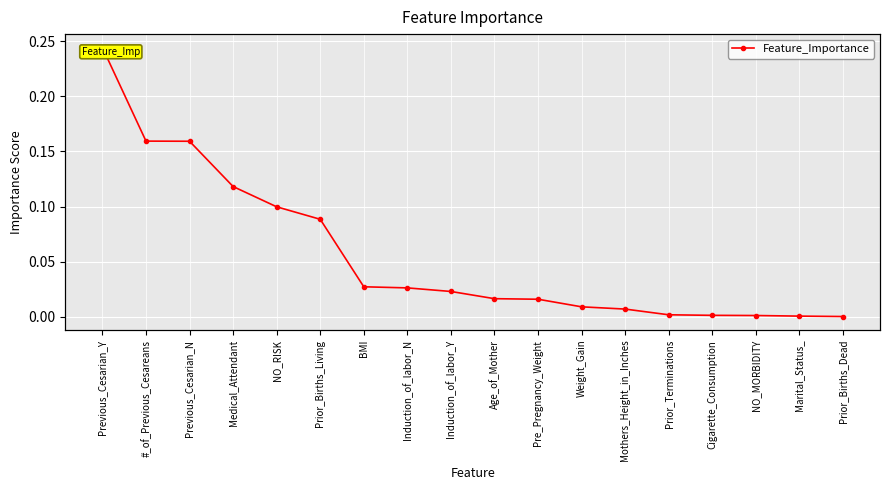

Rank the categories by value from lowest to highest.

Prior_Births_Dead, Marital_Status_, NO_MORBIDITY, Cigarette_Consumption, Prior_Terminations, Mothers_Height_in_Inches, Weight_Gain, Pre_Pregnancy_Weight, Age_of_Mother, Induction_of_labor_Y, Induction_of_labor_N, BMI, Prior_Births_Living, NO_RISK, Medical_Attendant, Previous_Cesarian_N, #_of_Previous_Cesareans, Previous_Cesarian_Y